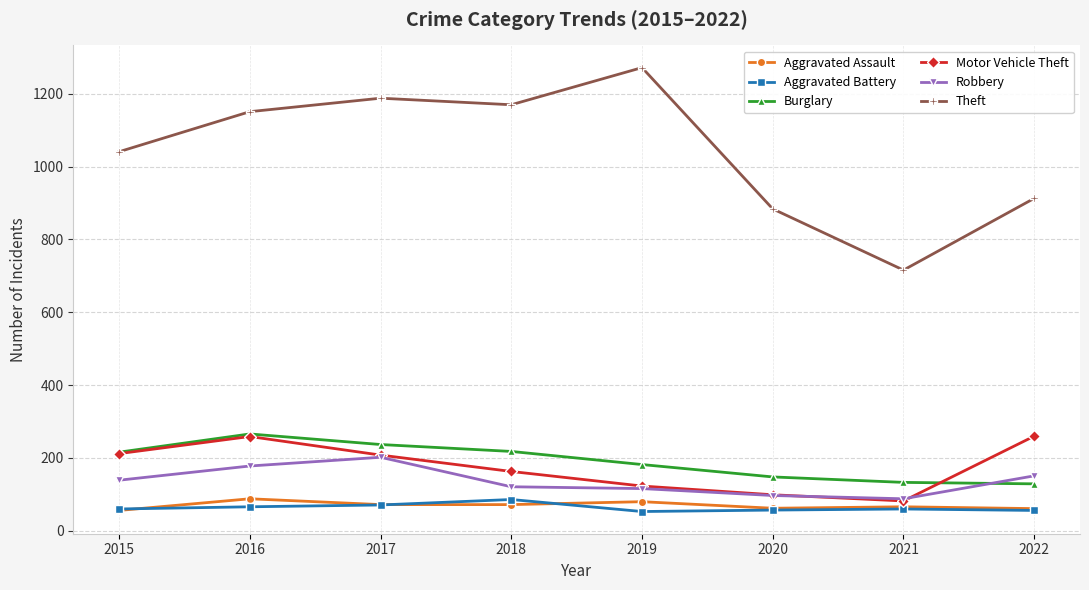

Is it true that Robbery equals 43 at 2015?

False